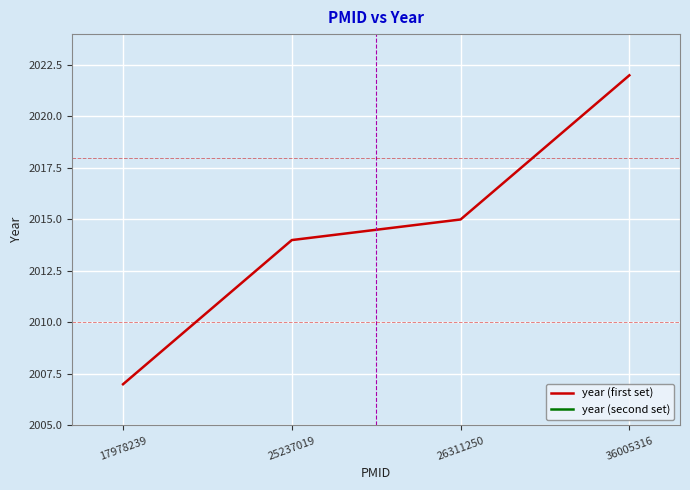

True or false: year (second set) has more than 0 points higher than both neighbors.

False